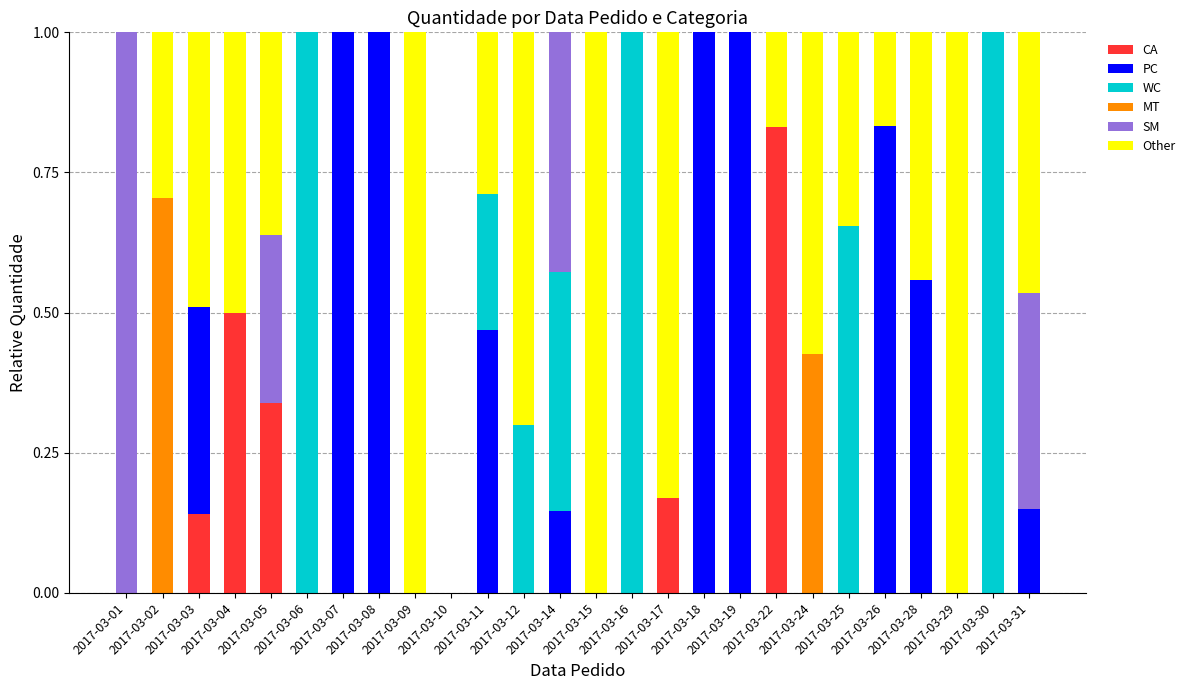

How many distinct data groups are displayed?

6